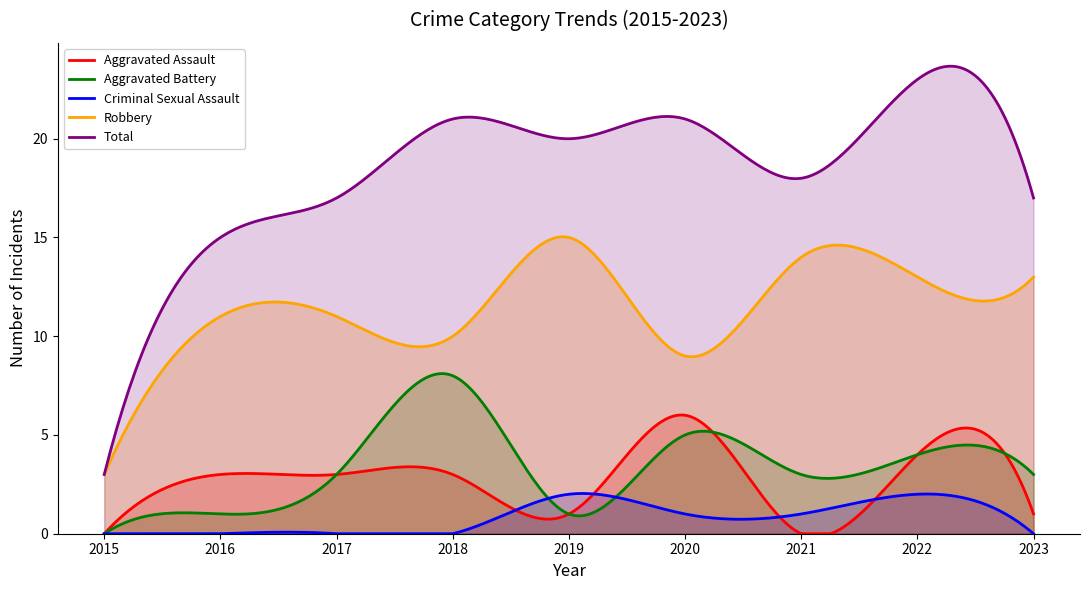

True or false: Criminal Sexual Assault and Total cross at least once.

False